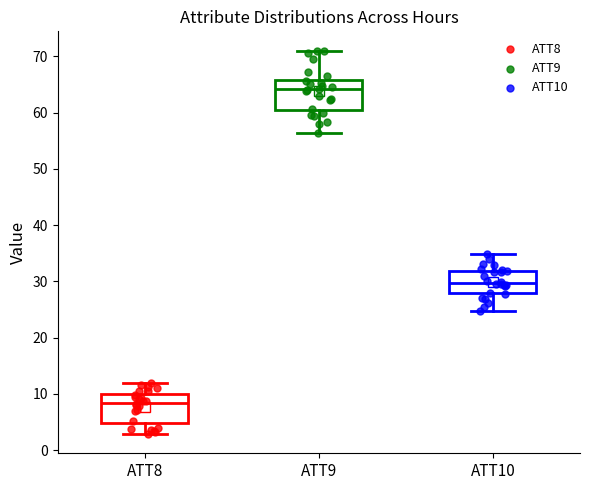

Which box's median line is the lowest?

ATT8